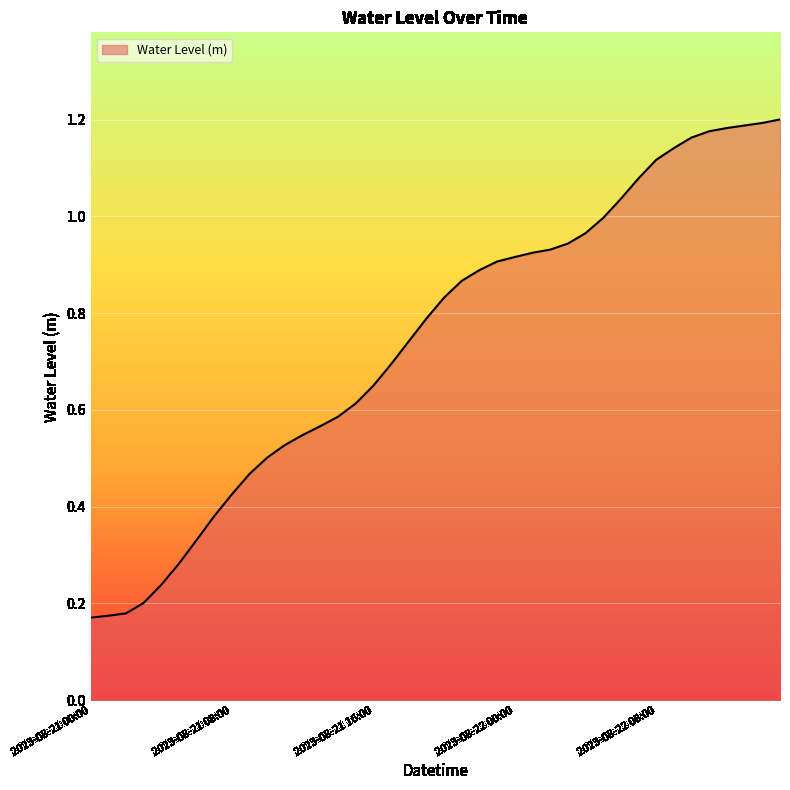

What is the label of the 27th point from the left?

2023-08-22 02:00